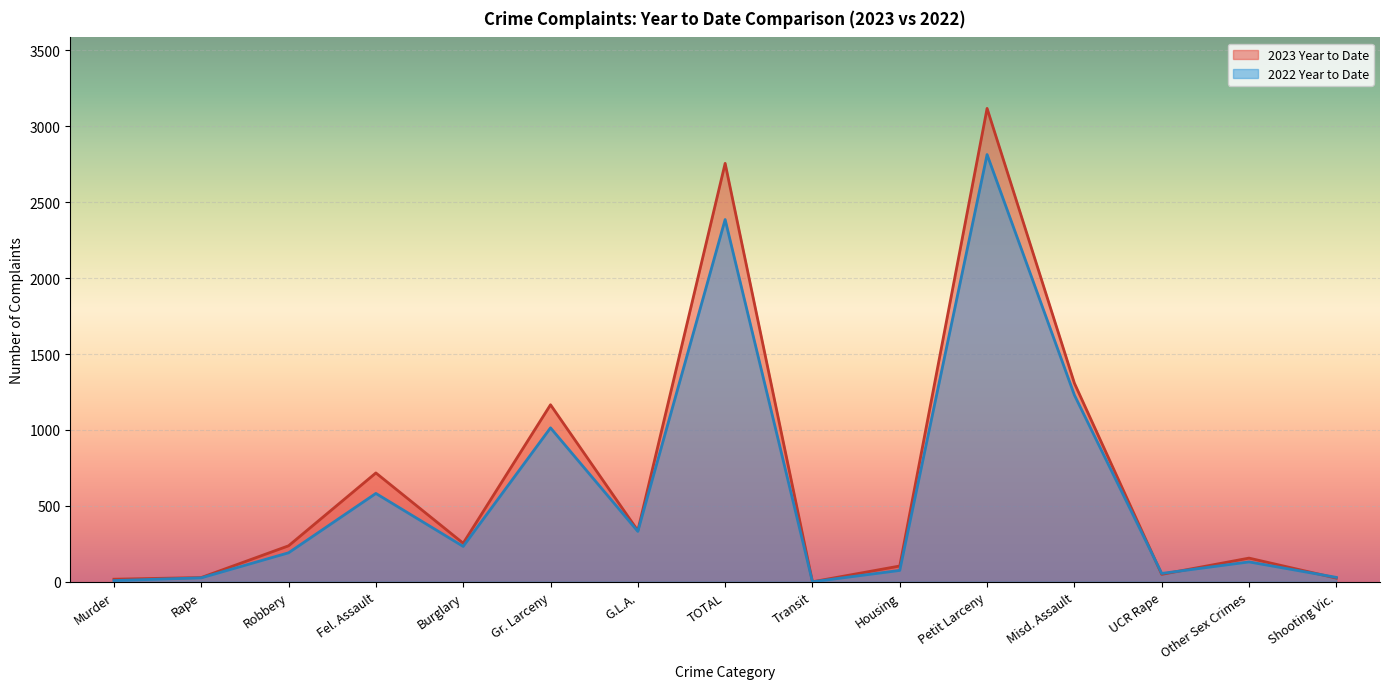

Does the chart display data point markers on the line(s)?

No